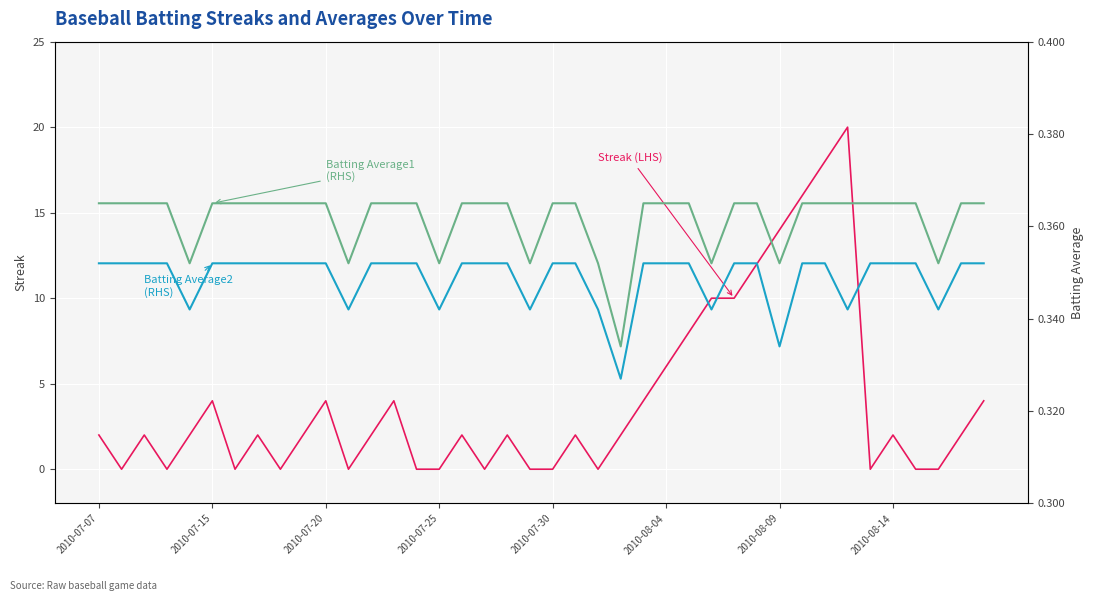

What are all the series names shown in the legend?

Streak, Batting Average1, Batting Average2